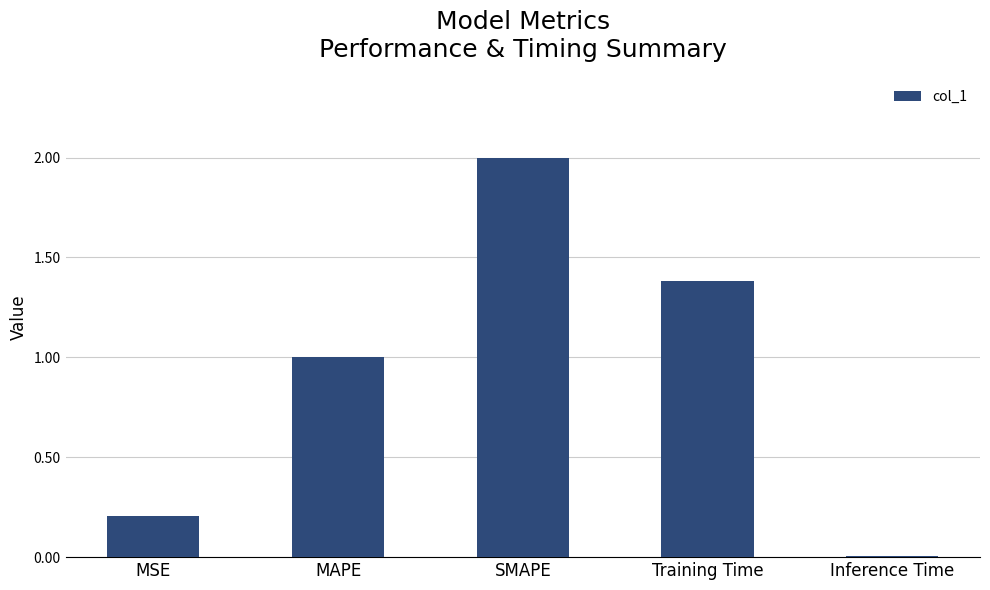

True or false: the data shows 0.2 at MSE.

True